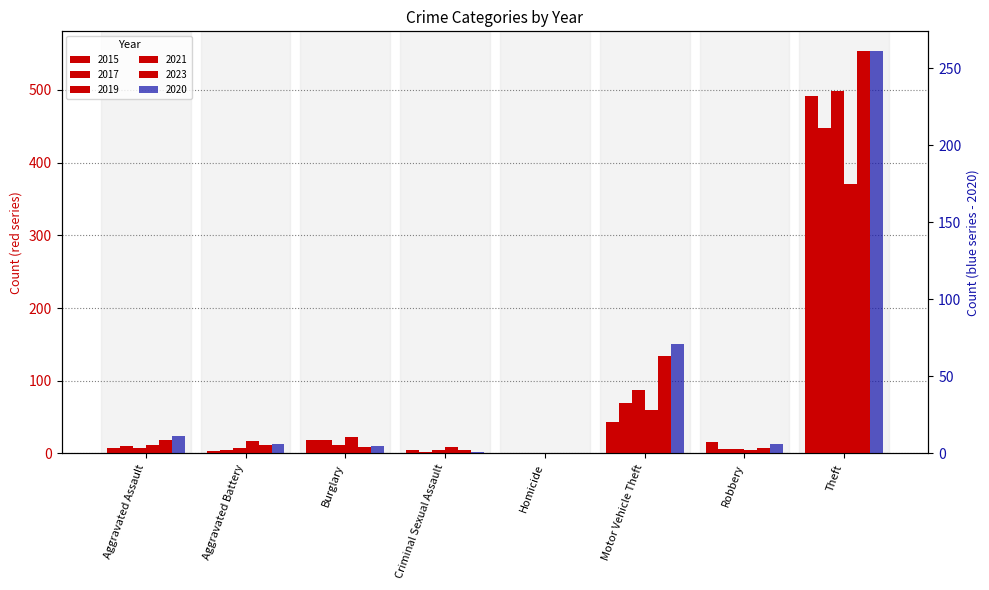

What is the average value of the 2019 series?

78